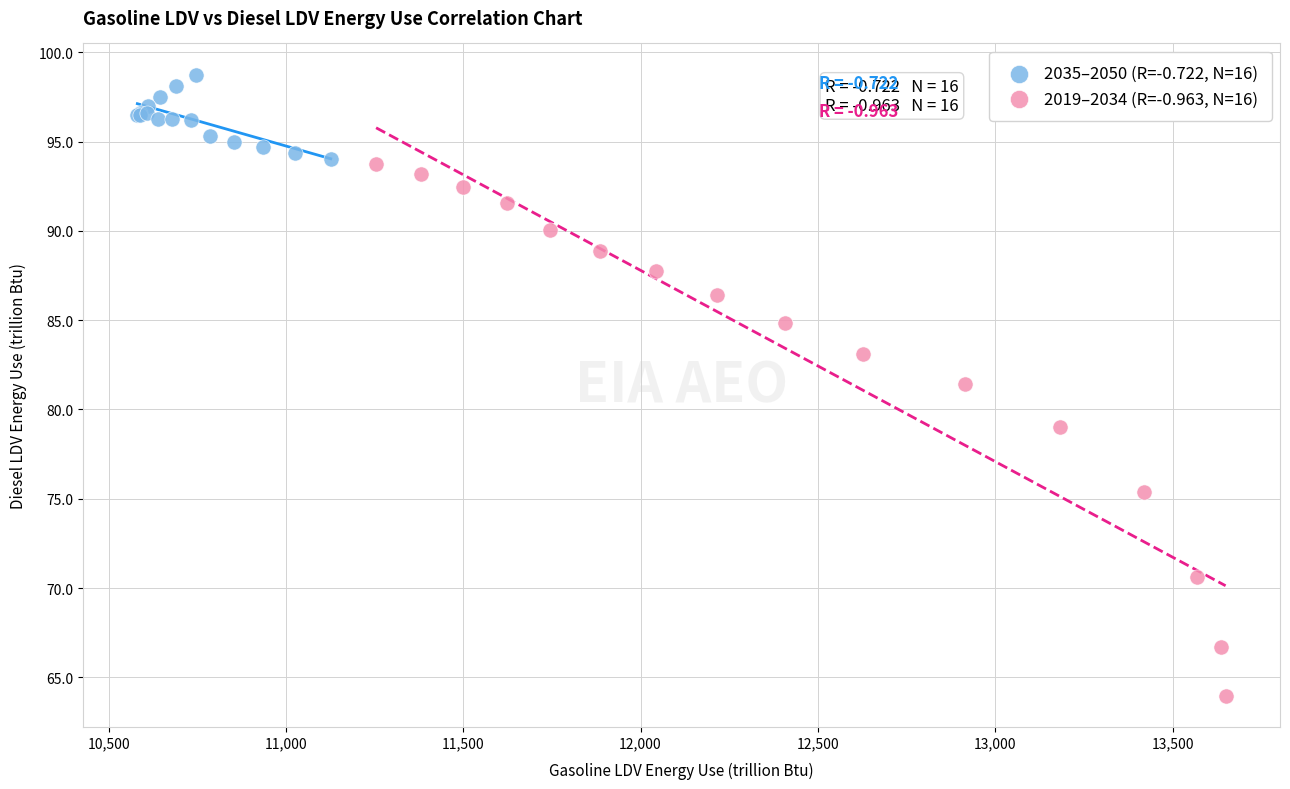

Which series contains the highest Y value?

2035–2050 (R=-0.722, N=16)